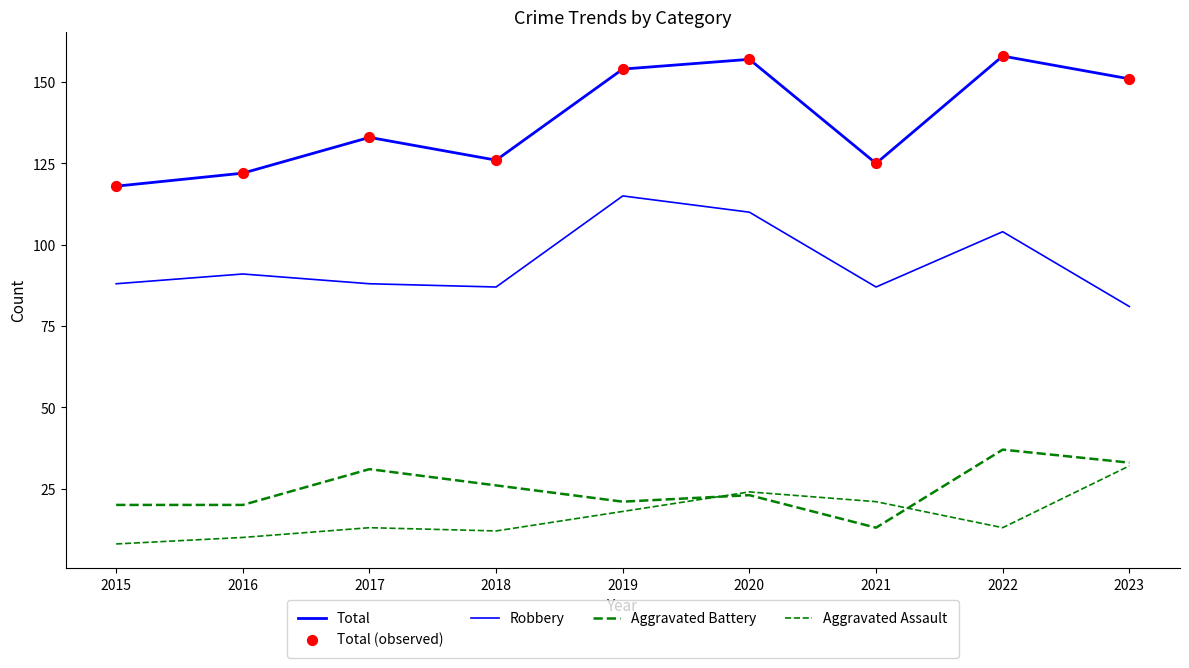

At how many categories does at least one series exceed 99?

9